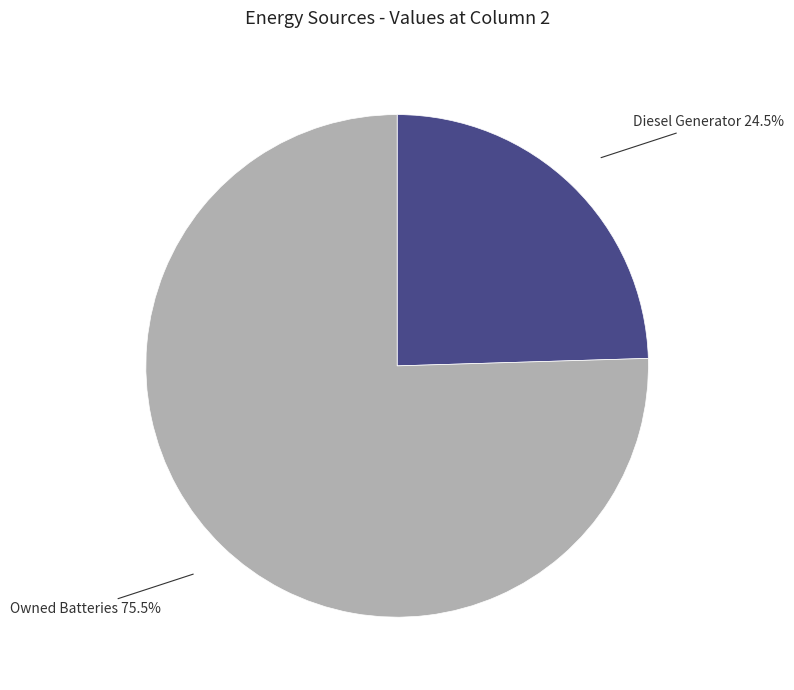

Which category has the biggest portion of the pie?

Owned Batteries